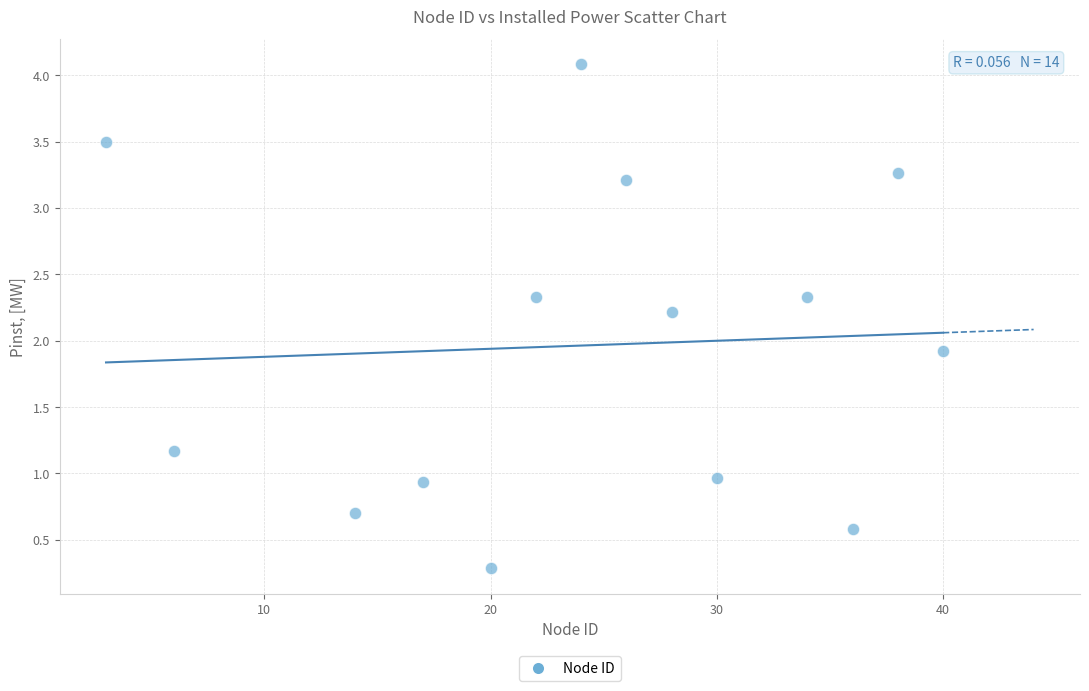

What Y value in the scatter plot is closest to 2?

1.9